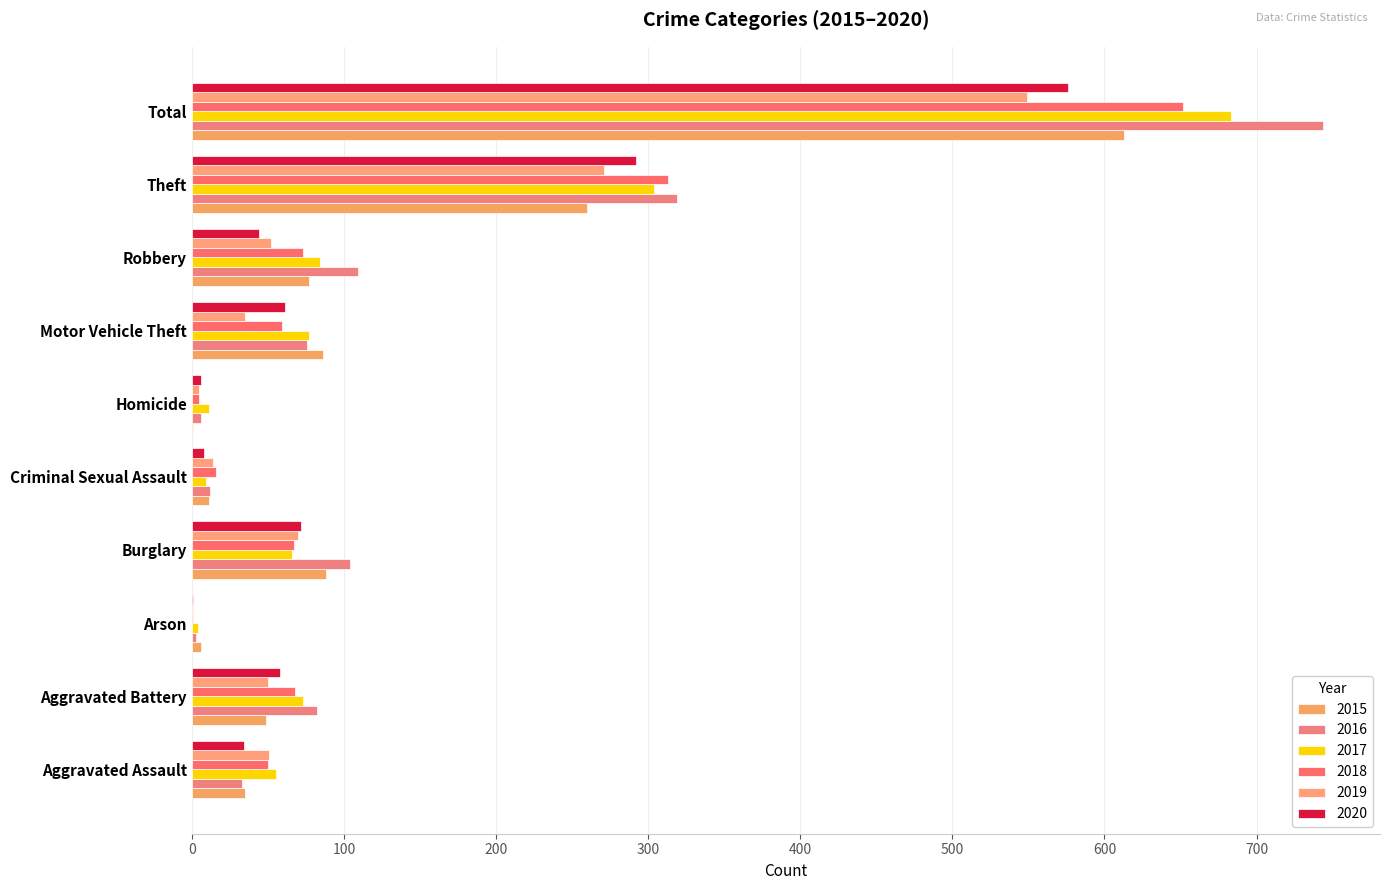

Is it true that 2019 equals 348 at Total?

False